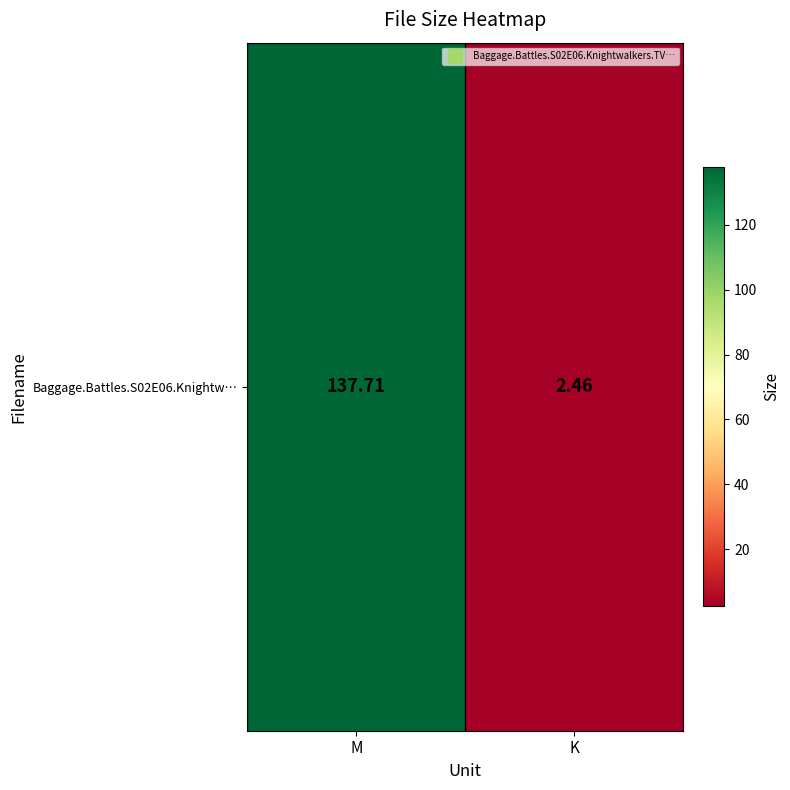

How many data points are less than 137?

1